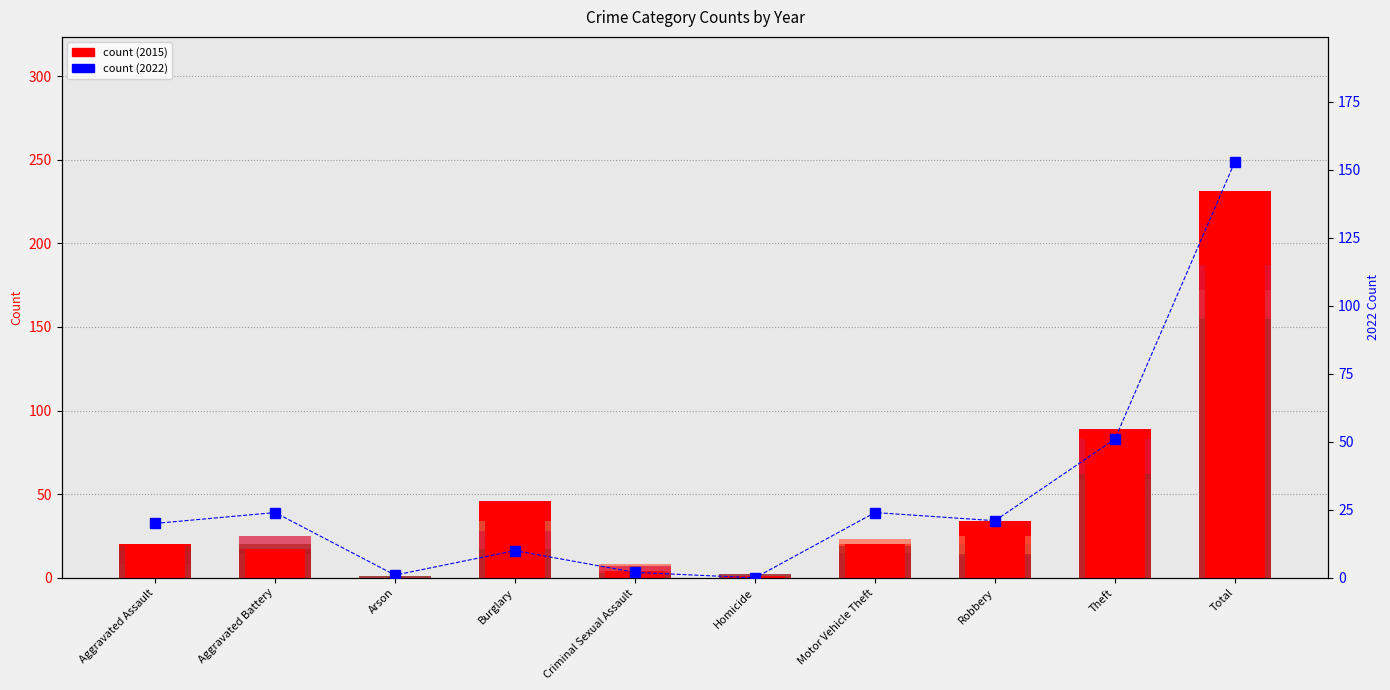

At which label does 2015 (primary) reach its minimum?

Arson